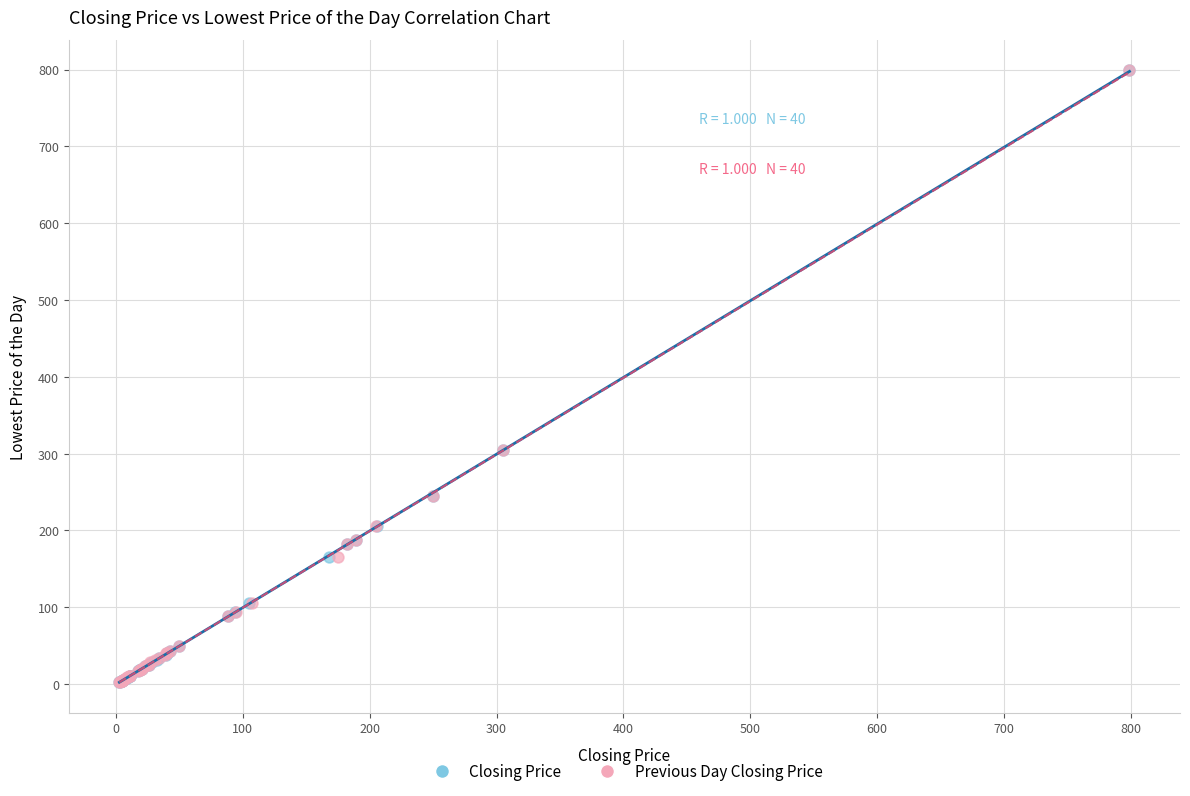

What are all the series names shown in the legend?

Closing Price, Previous Day Closing Price